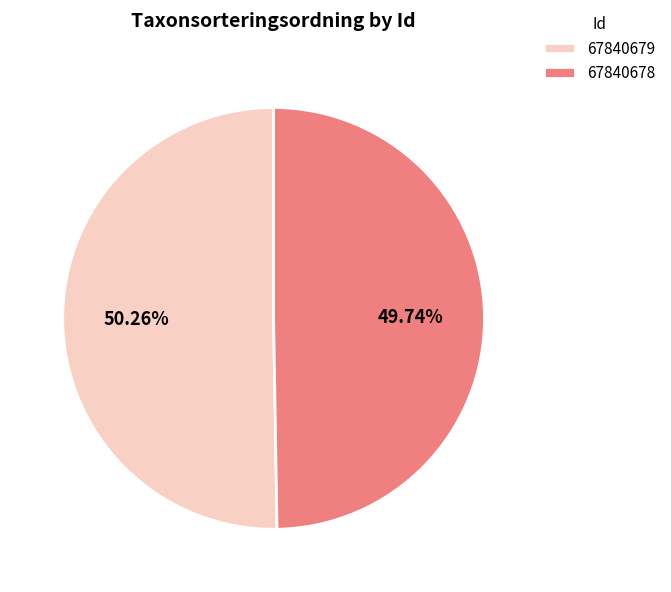

Rank the categories by value from highest to lowest.

67840679, 67840678